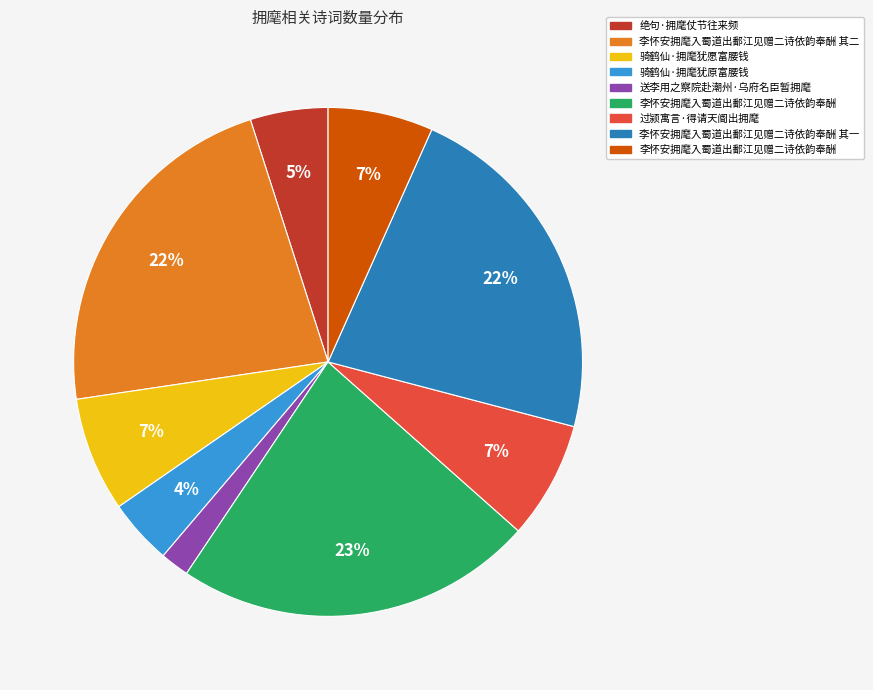

To the nearest percent, what is the average slice percentage?

11%